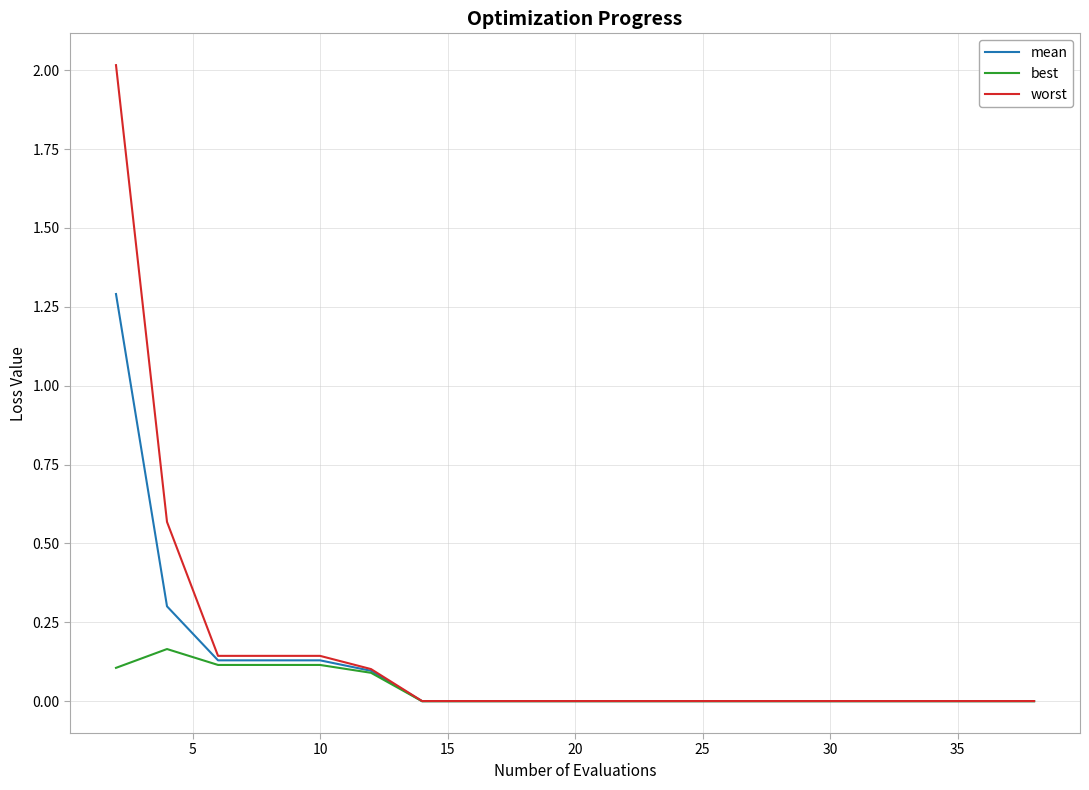

What are all the series names shown in the legend?

mean, best, worst